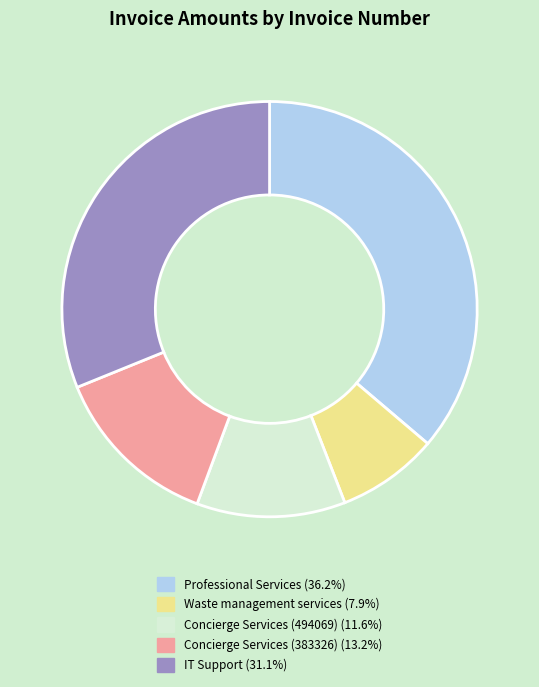

How many segments does this pie chart have?

5